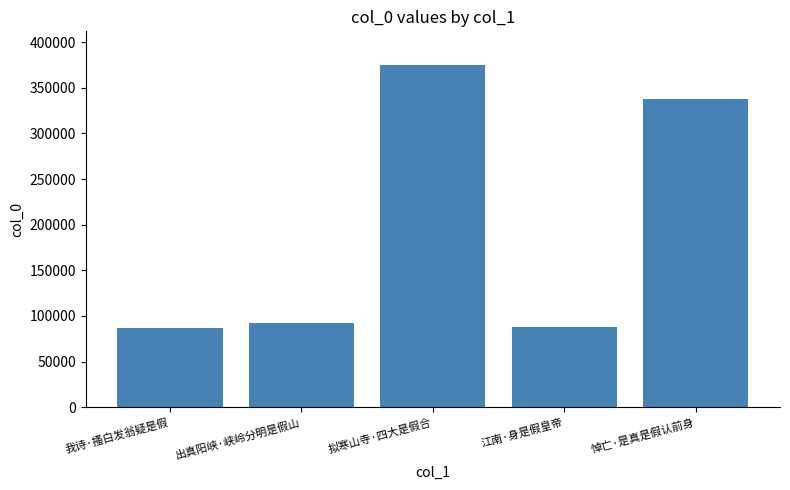

What is the difference between the second highest and minimum values?

251157